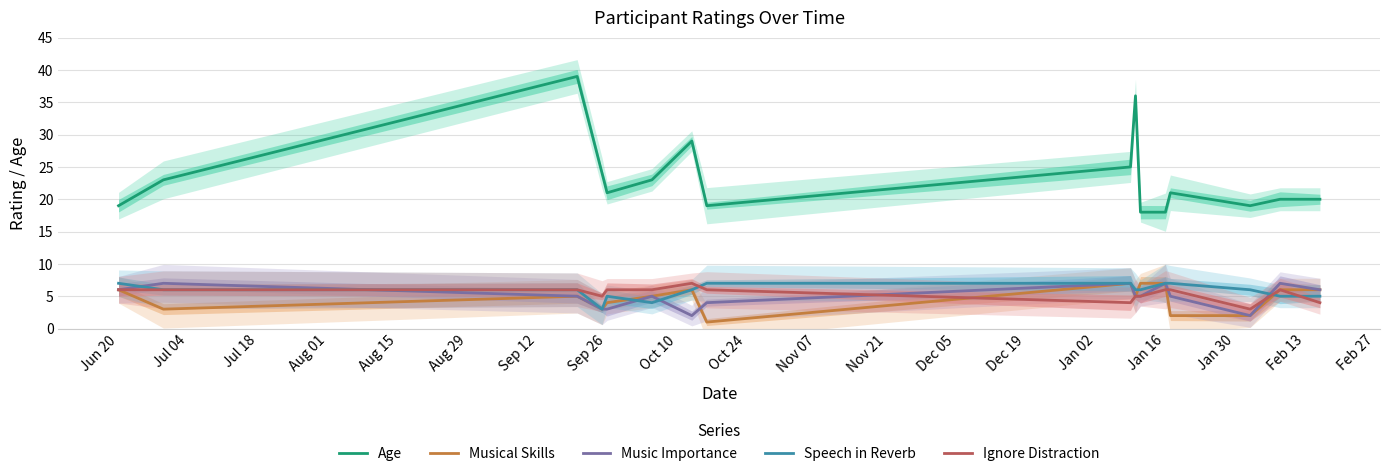

What is the difference between the maximum and minimum values in the Music Importance series?

5